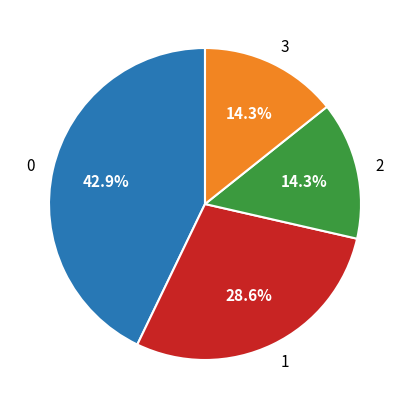

Is there any slice that represents more than half of the pie?

No